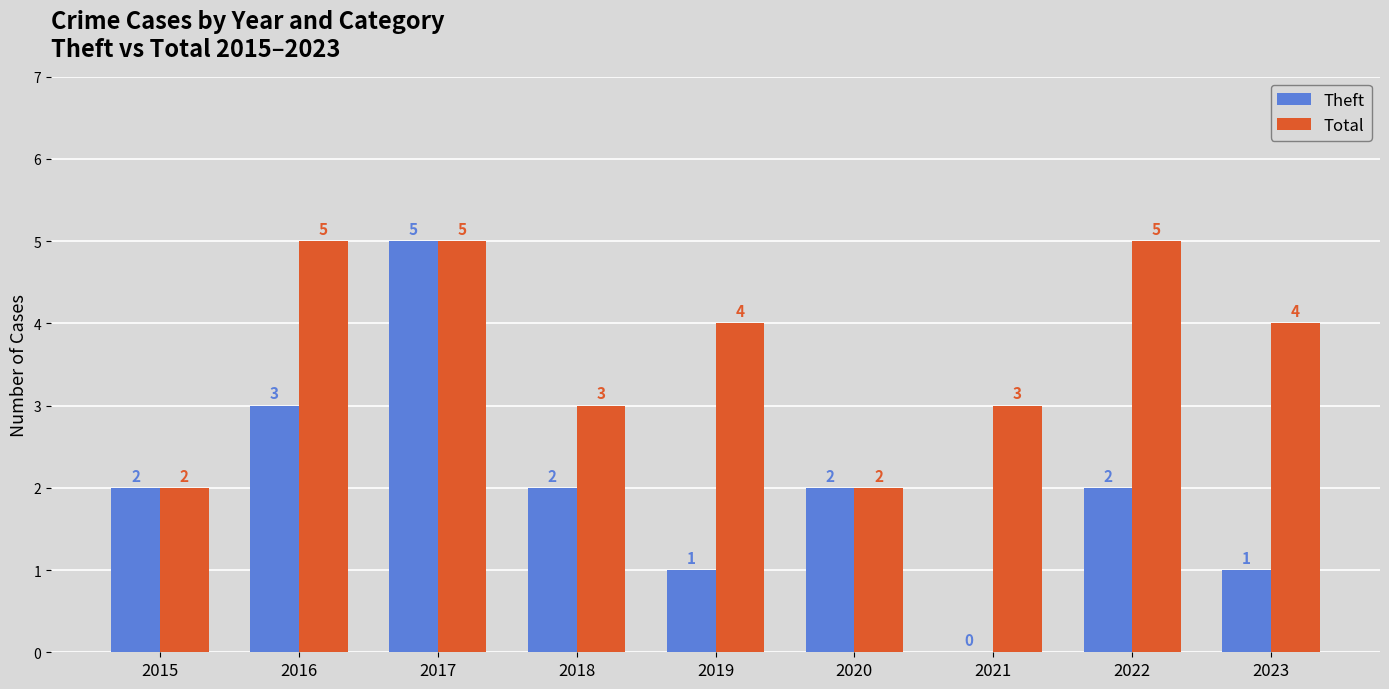

Which series has the widest spread of values?

Theft